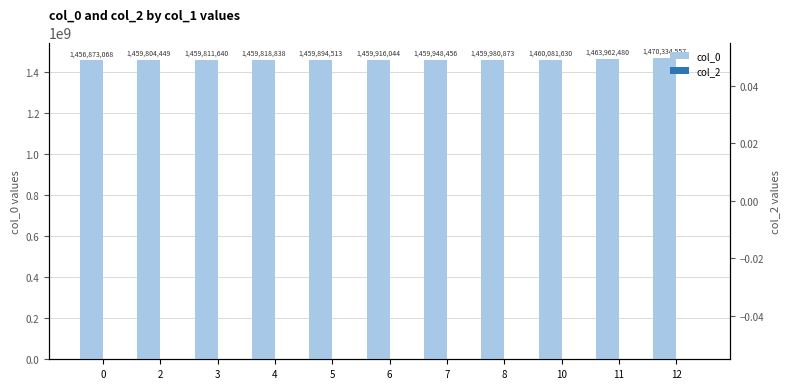

Rank the series by their maximum value, from lowest to highest.

col_2, col_0